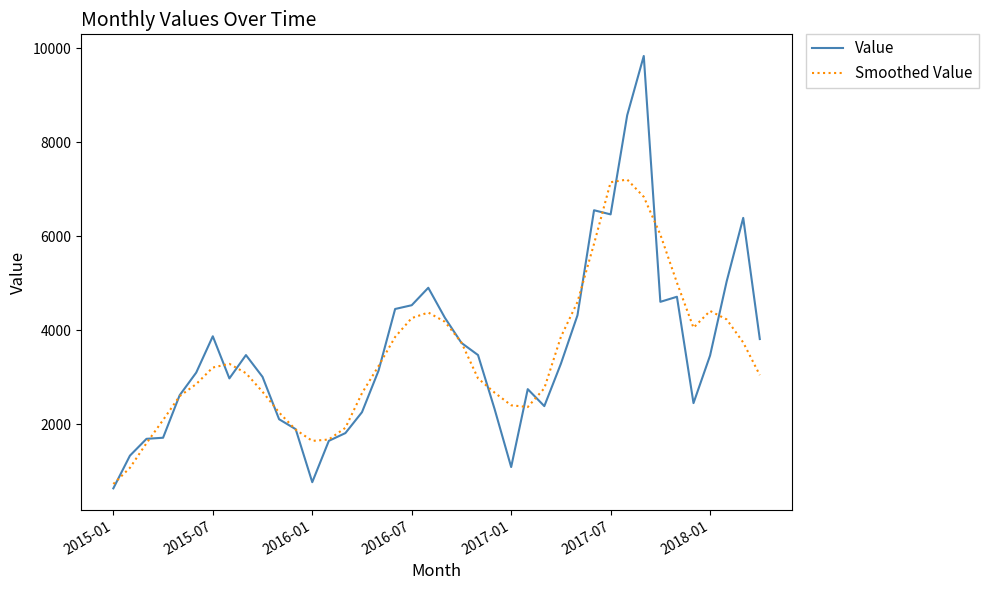

True or false: Value and Smoothed Value cross at least once.

True